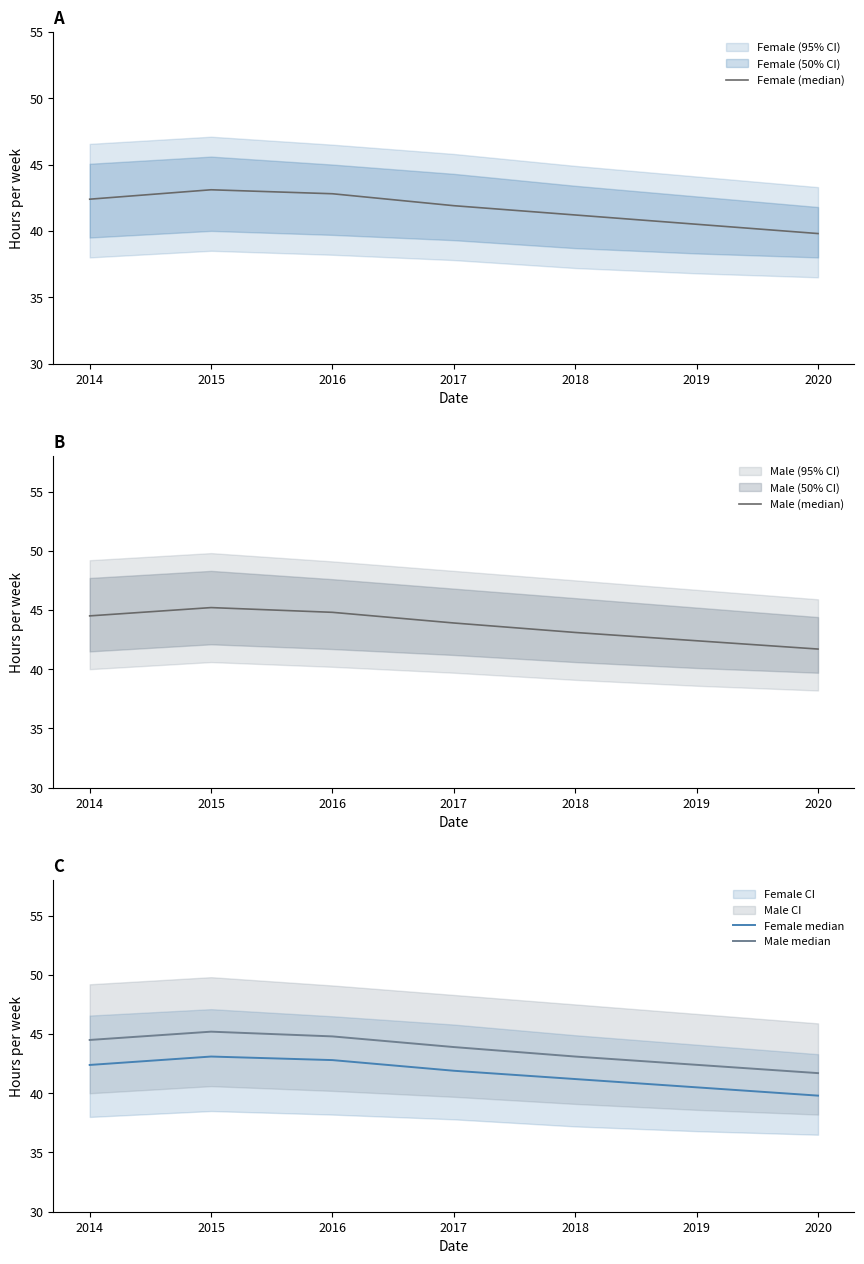

What is the lowest value of the Female (median) series?

39.8